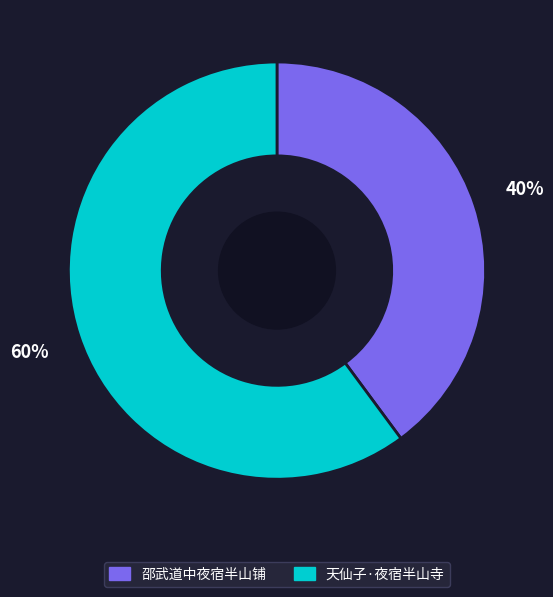

Is it true that 邵武道中夜宿半山铺 is 26% of the pie?

False